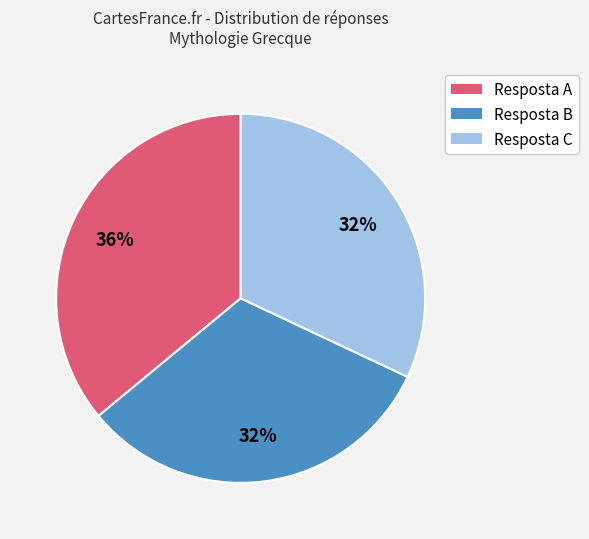

True or false: Resposta C accounts for 32% of the total.

True